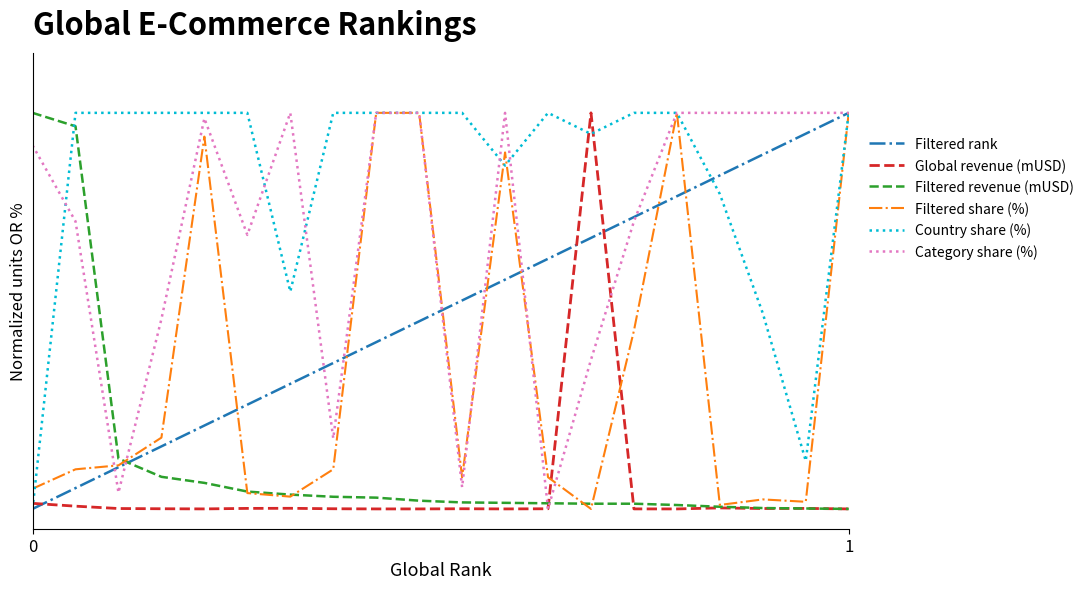

What is the highest value of the Category share (%) series?

1.0